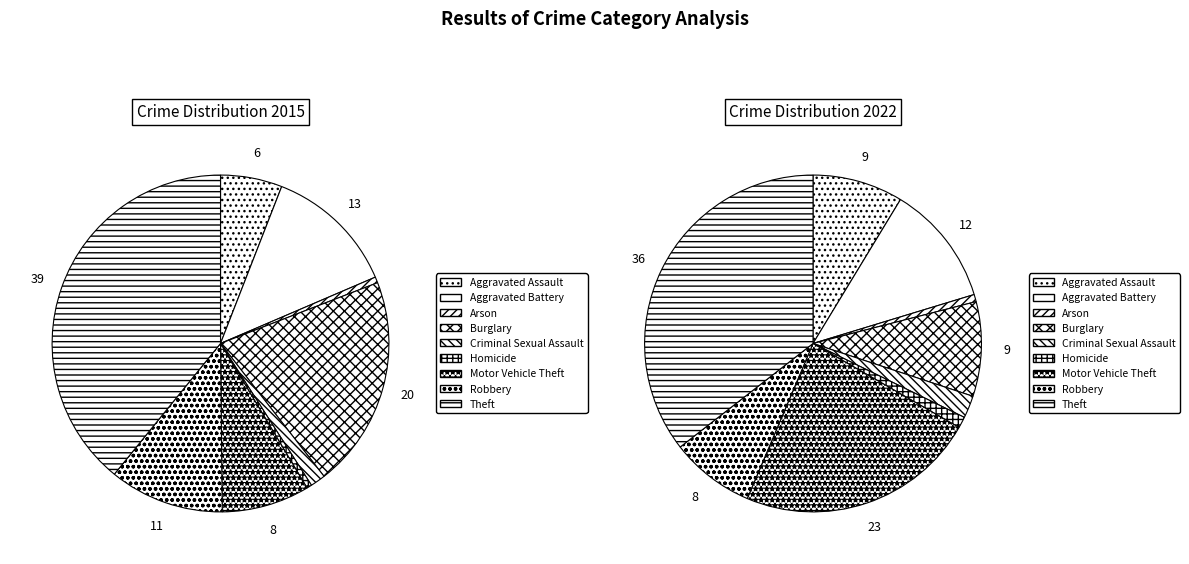

The values_2022 slice represents 23% of the pie. True or false?

False